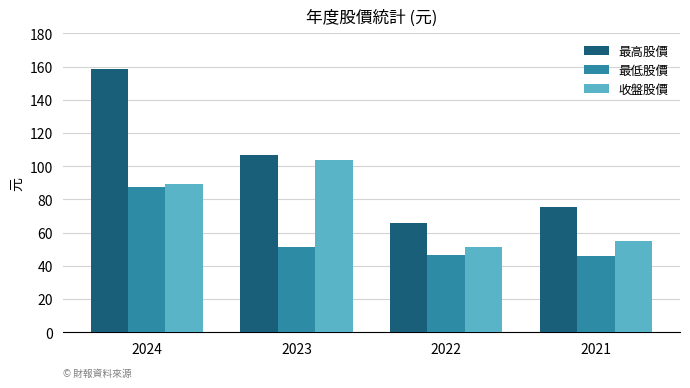

What is the value of the 最高股價 bar at the 2nd from the left?

107.0